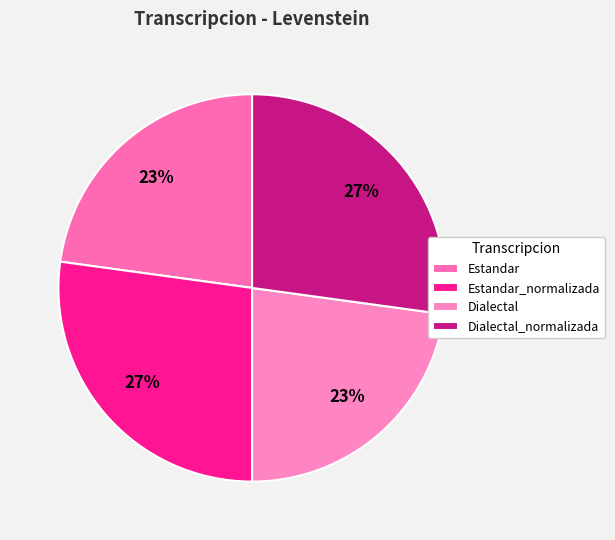

How many segments does this pie chart have?

4